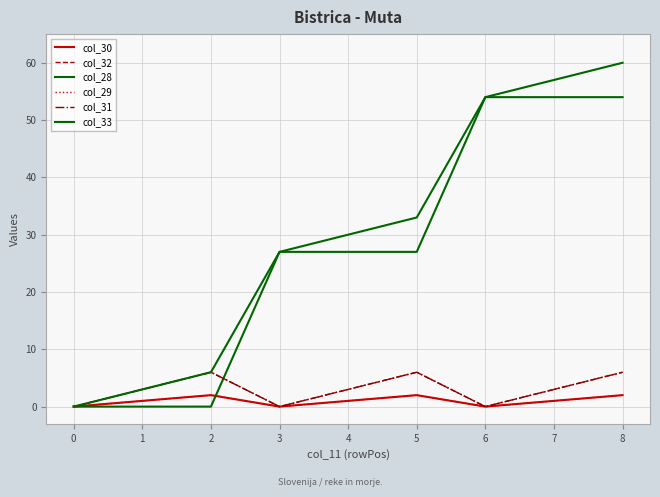

Does the chart display data point markers on the line(s)?

No